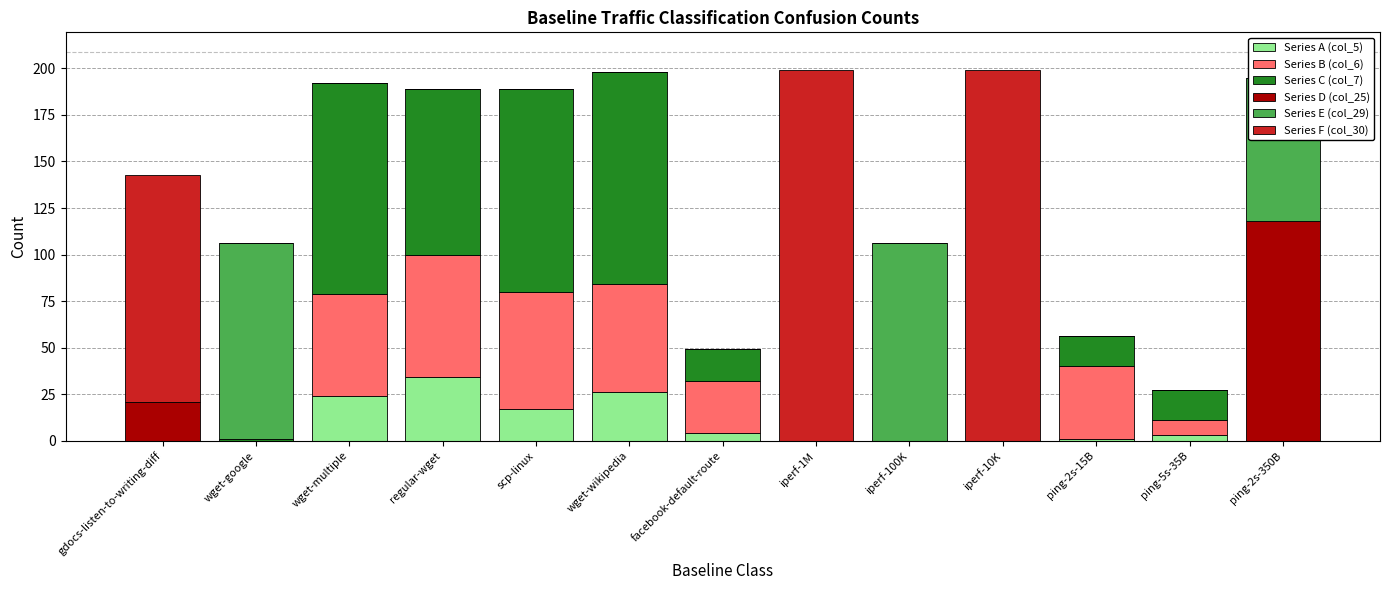

Rank the series by their maximum value, from highest to lowest.

Series F (col_30), Series D (col_25), Series C (col_7), Series E (col_29), Series B (col_6), Series A (col_5)